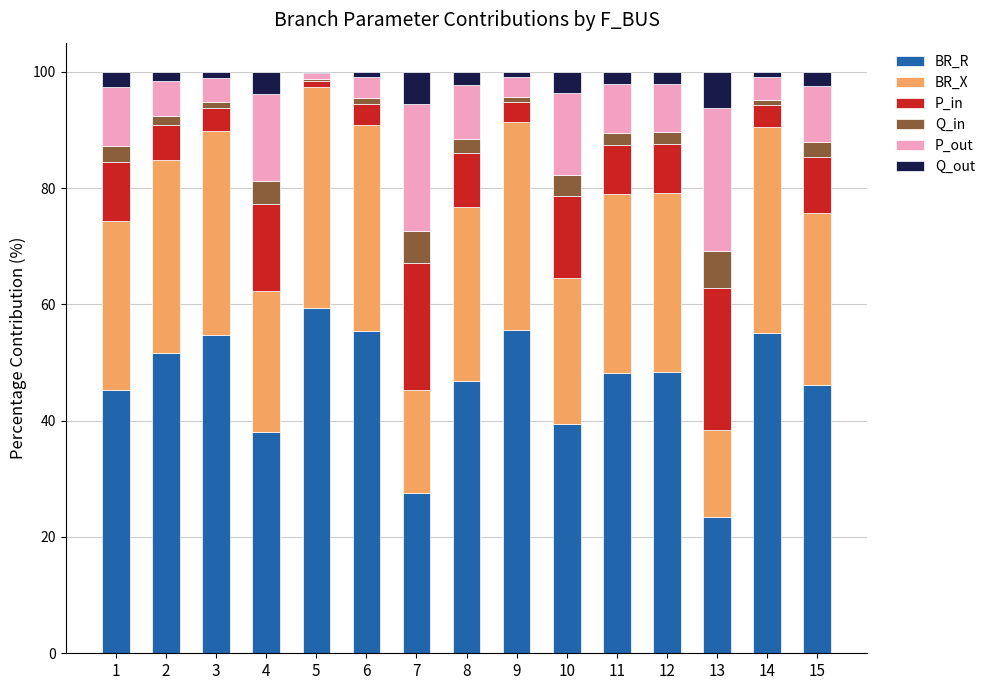

What is the highest value of the BR_R series?

59.4